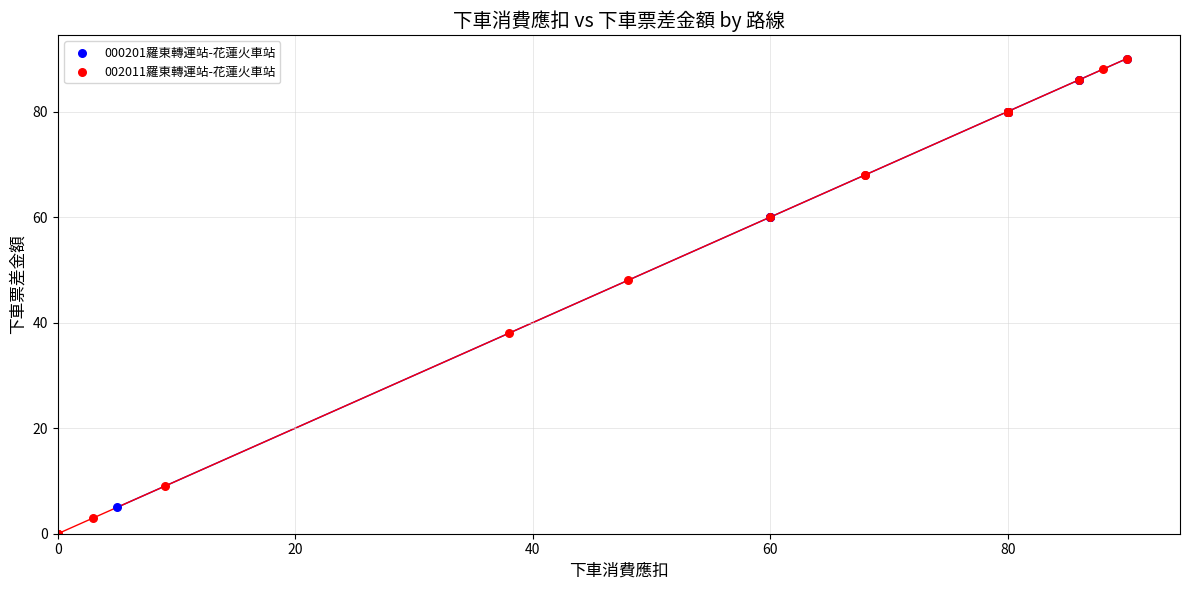

Which series has the widest spread of Y values?

002011羅東轉運站-花蓮火車站